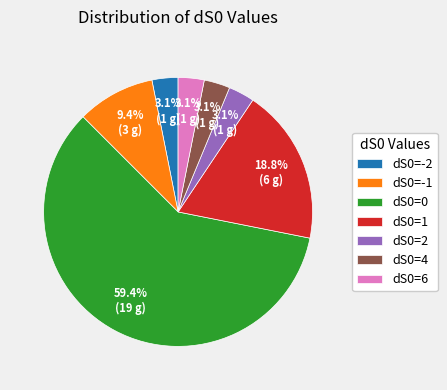

What is the largest slice in the pie chart?

dS0=0